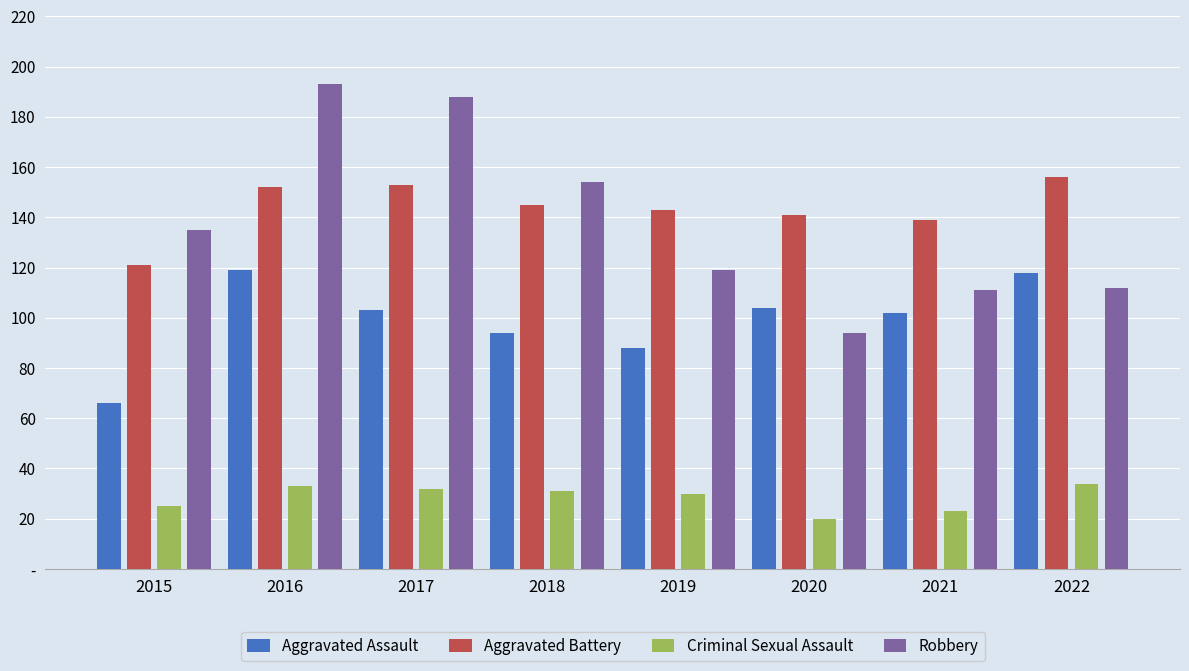

The value of Criminal Sexual Assault at 2021 is 23. True or false?

True